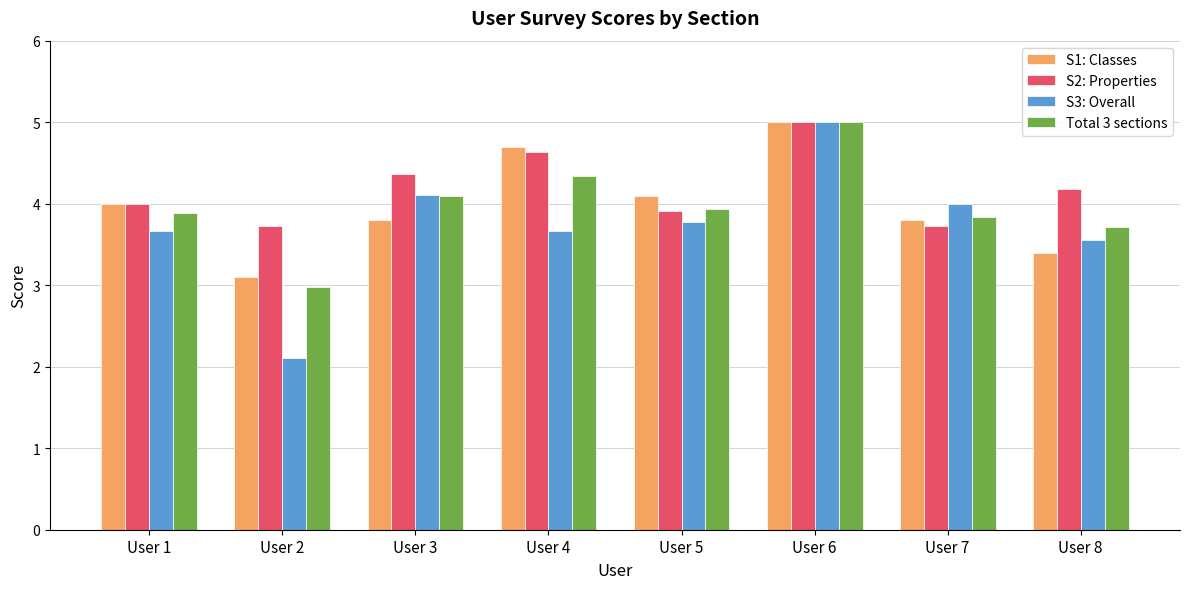

How many data points does each series have?

8